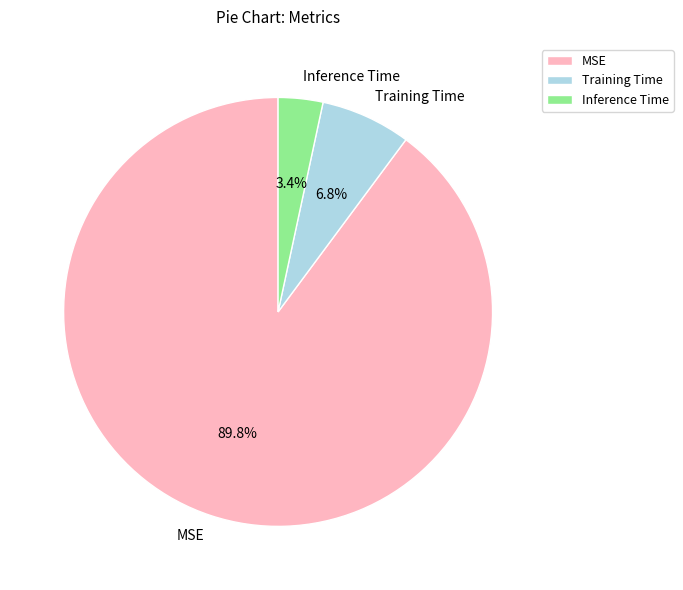

True or false: MSE accounts for 98% of the total.

False